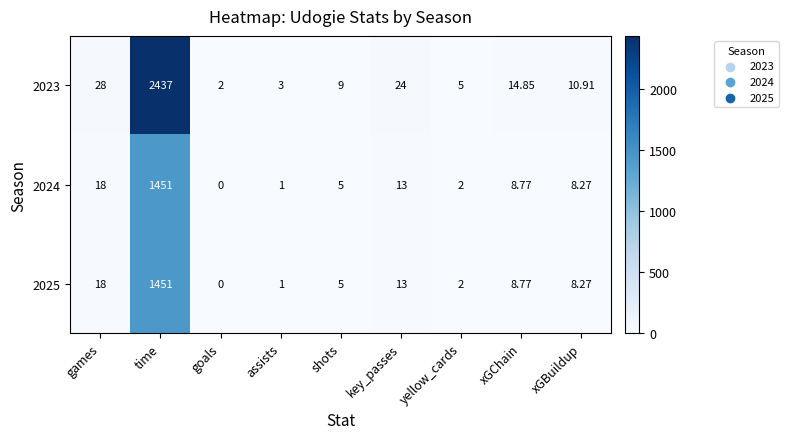

Which category has the lowest value across all series?

goals